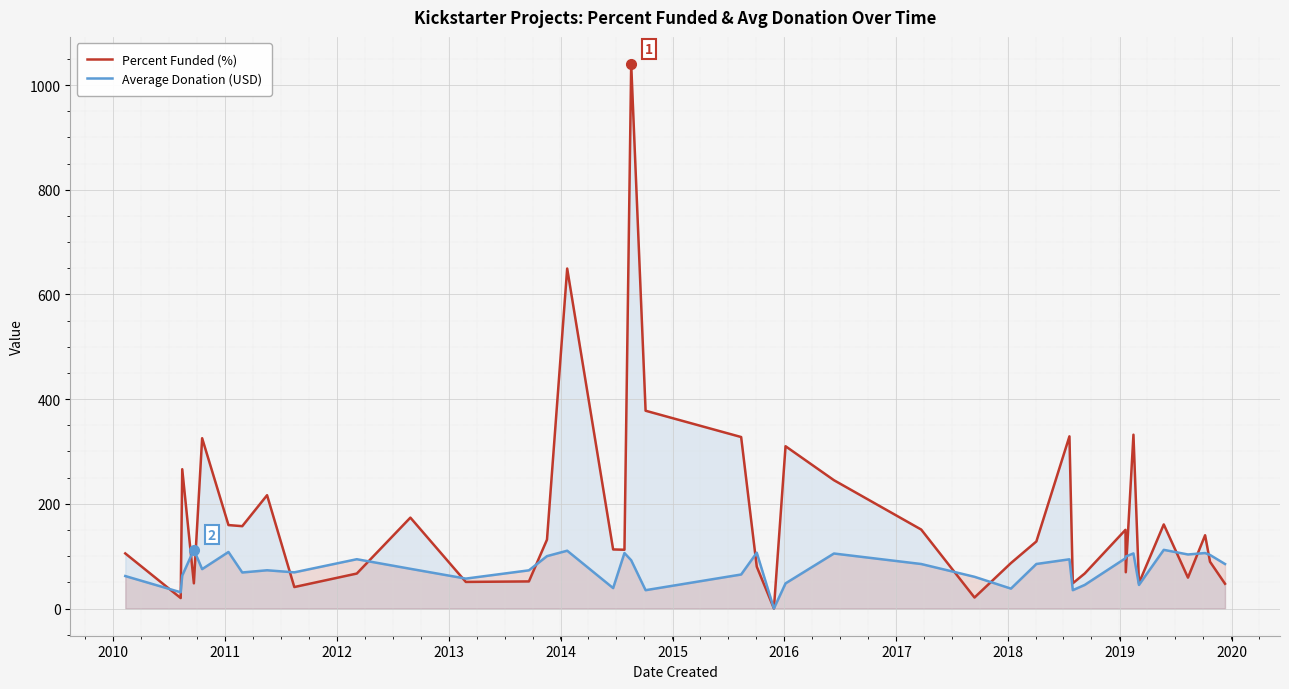

List the series in order of their overall mean, lowest first.

Average Donation (USD), Percent Funded (%)